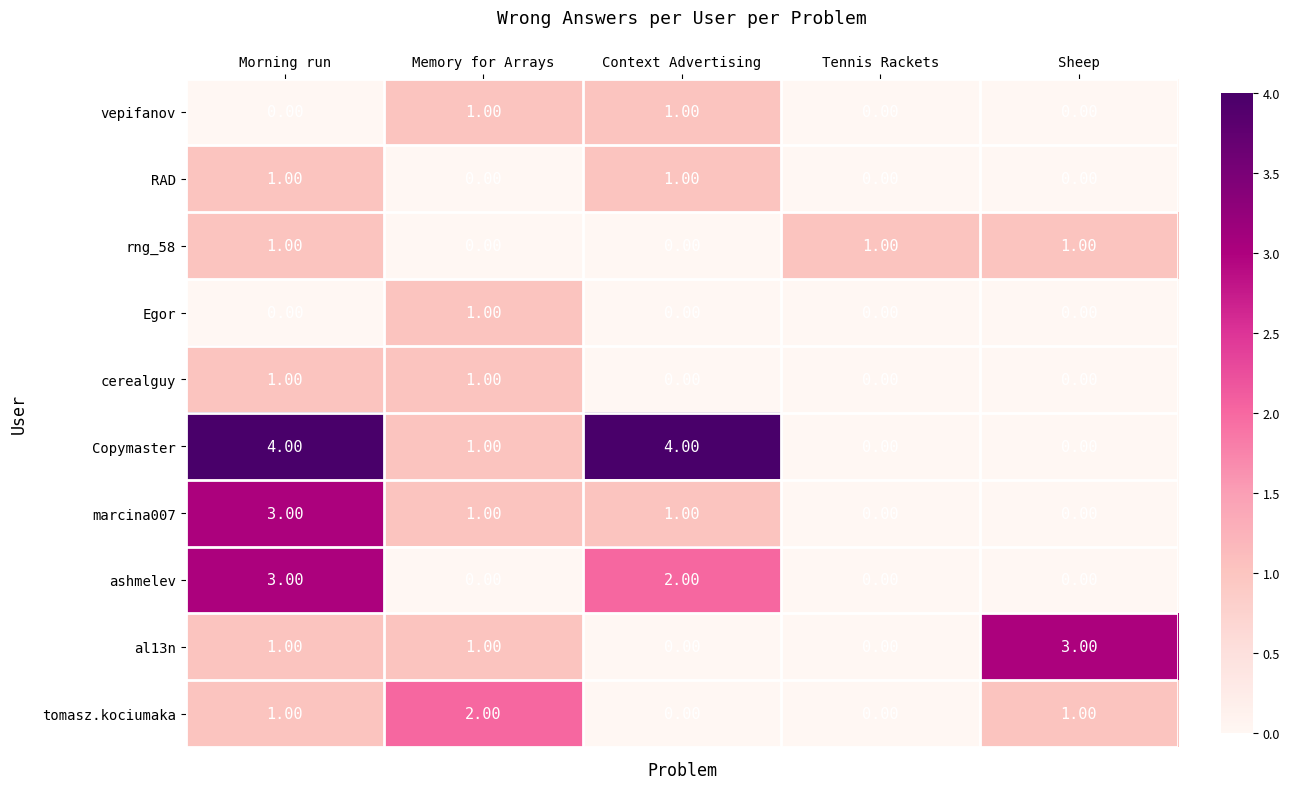

What is the difference between the maximum and minimum values in the ashmelev series?

3